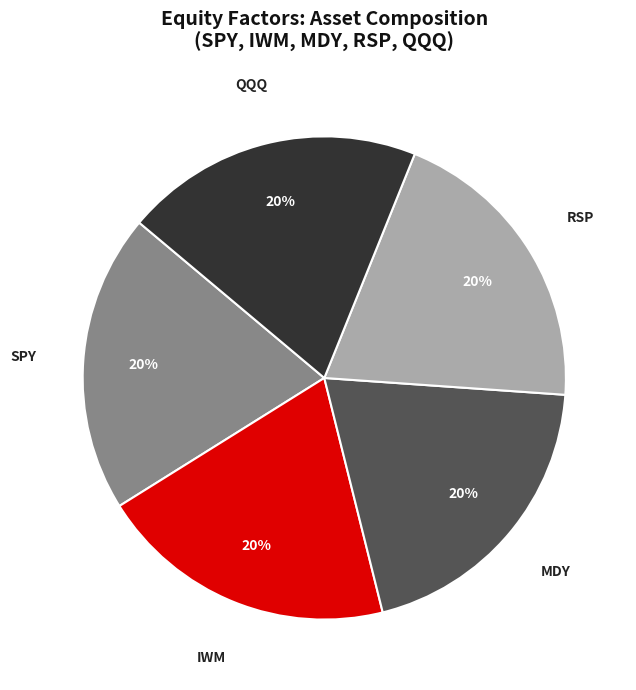

How many segments does this pie chart have?

5